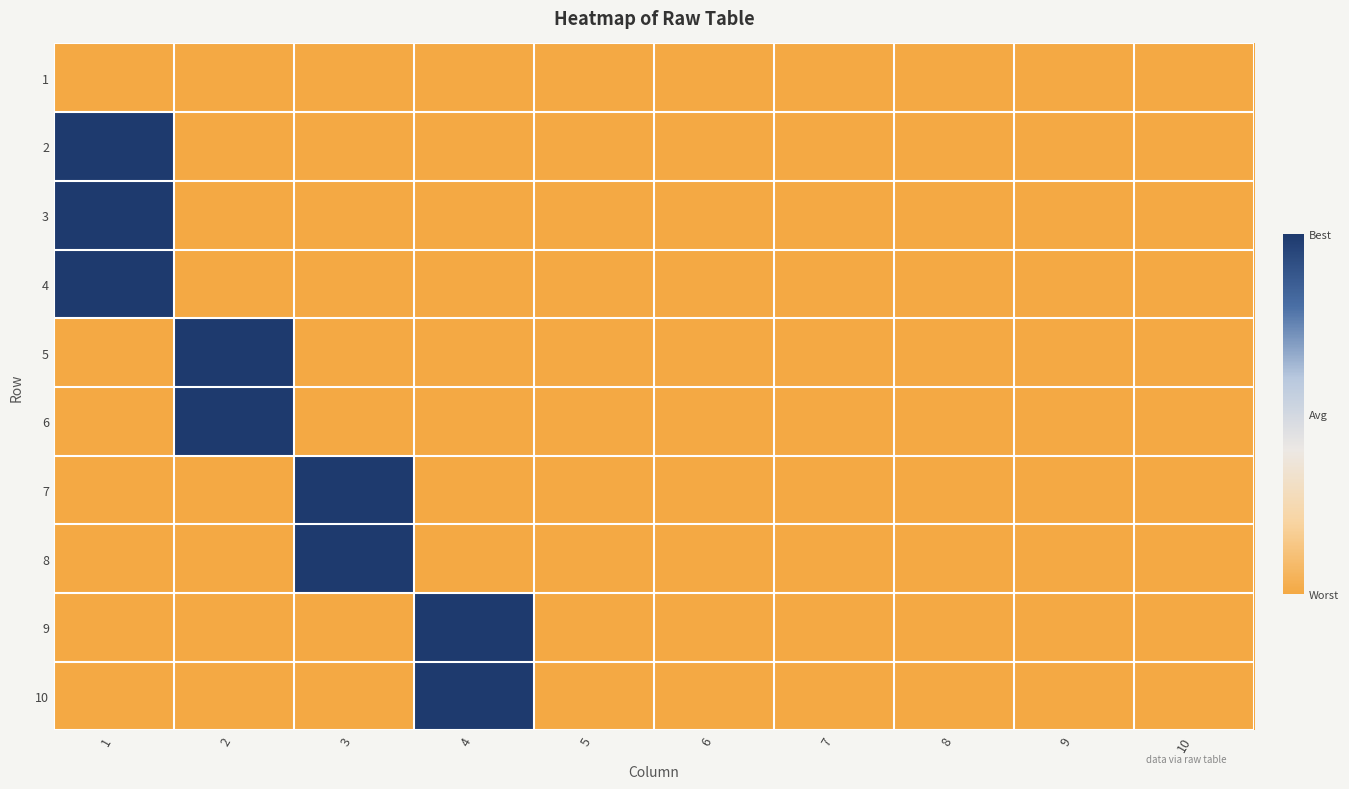

How many data points does each series have?

10